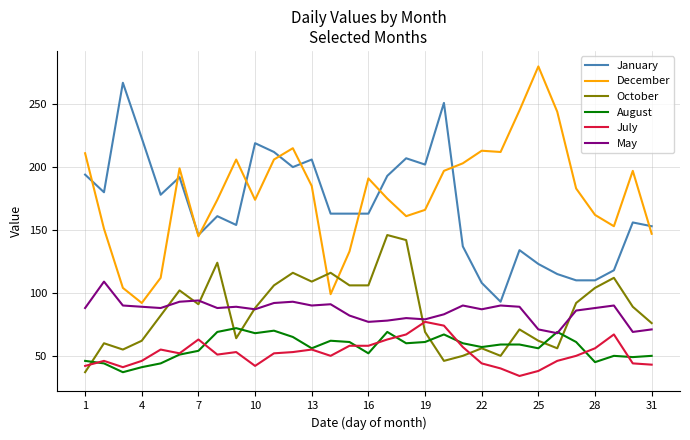

What is the lowest value of the January series?

93